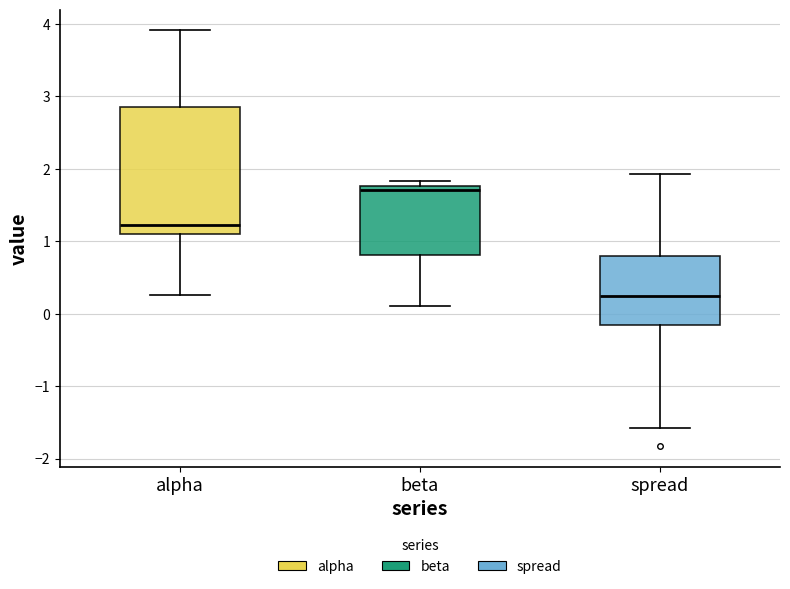

Comparing the boxes themselves (not the whiskers), which one is the tallest?

alpha